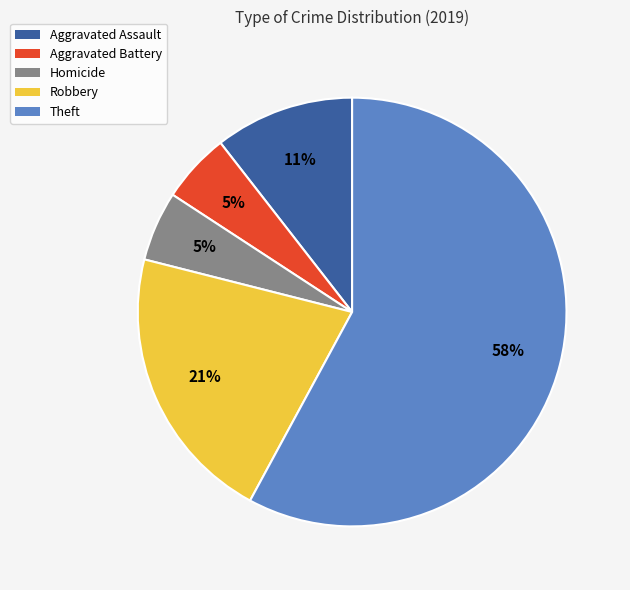

Is there any slice that represents more than half of the pie?

Yes